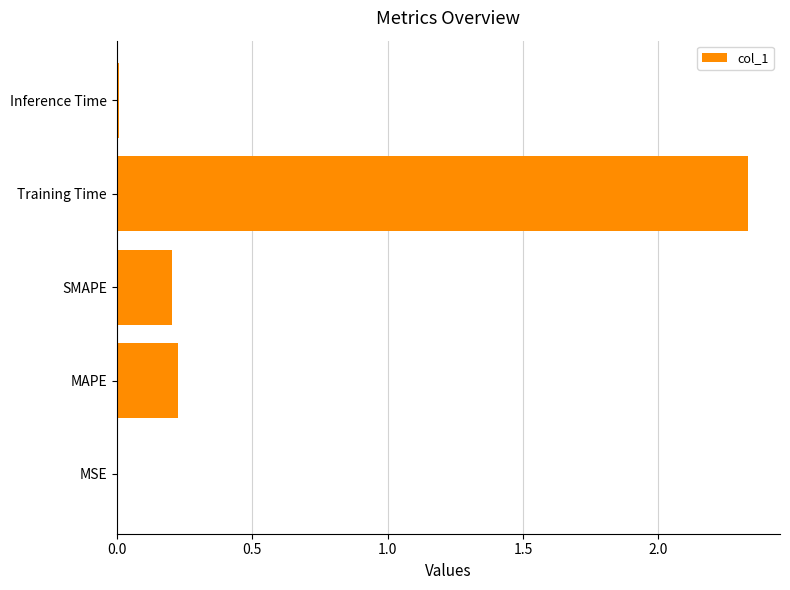

Where is the data nearest to the value 1?

MAPE